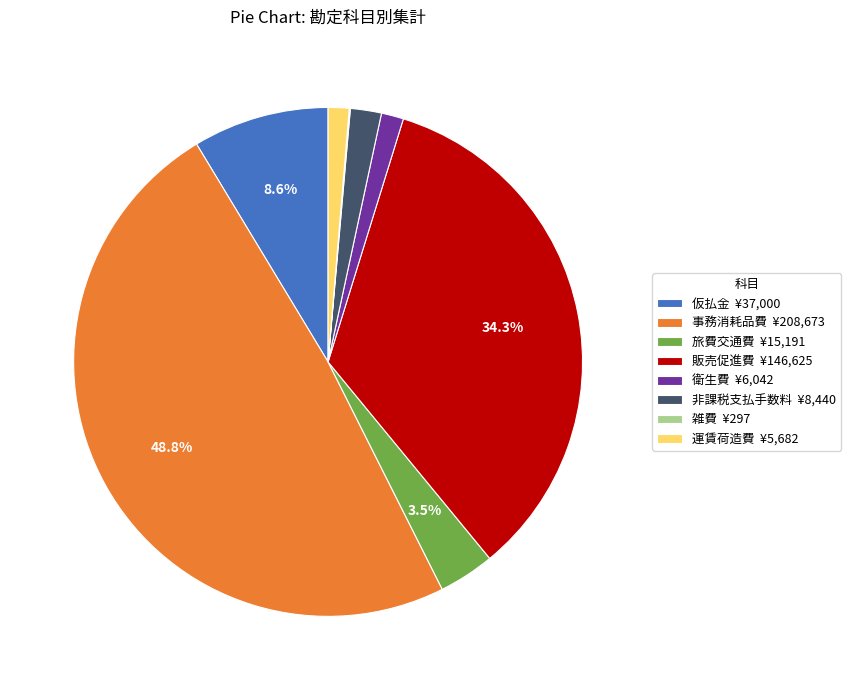

Combined, what portion of the pie is 事務消耗品費 ¥208,673 and 仮払金 ¥37,000?

57.4%